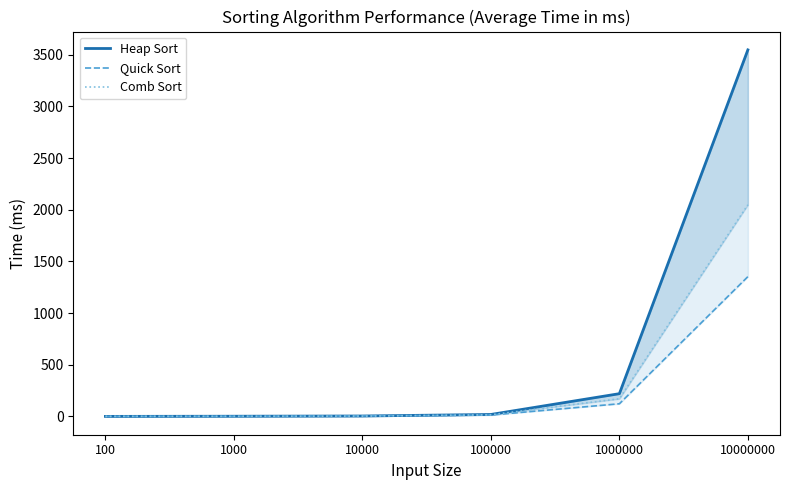

True or false: Heap Sort has more than 2 interior local peaks.

False